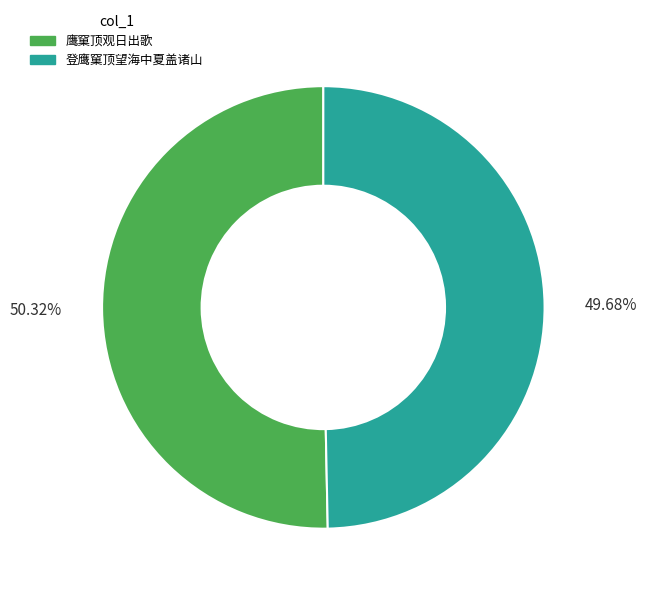

Which slice represents more than half of the pie?

50.32%